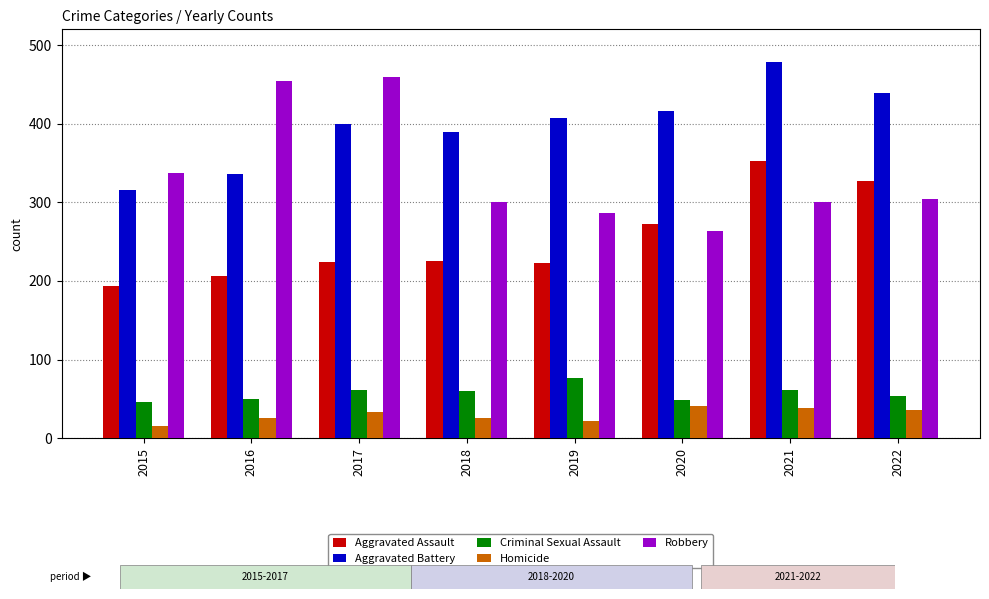

Rank the series at 2017 from highest to lowest value.

Robbery, Aggravated Battery, Aggravated Assault, Criminal Sexual Assault, Homicide